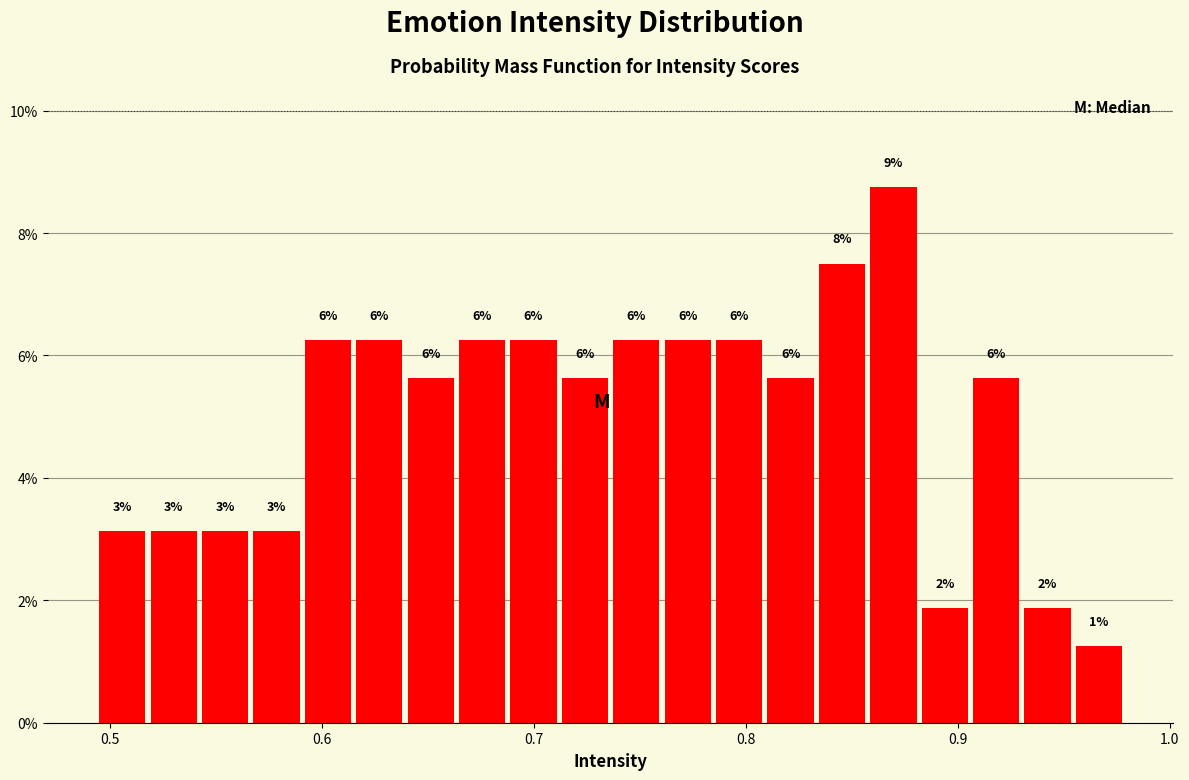

Read against the x-axis, roughly where is the centre of the tallest bar?

0.87